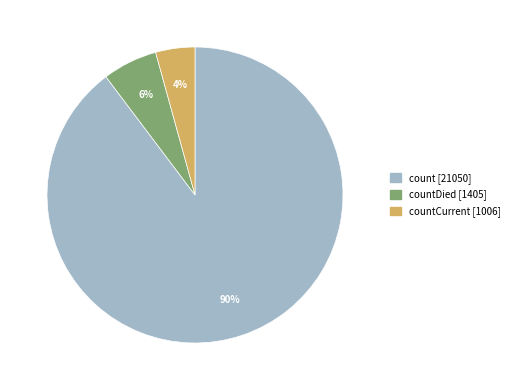

Is there any slice that represents more than half of the pie?

Yes